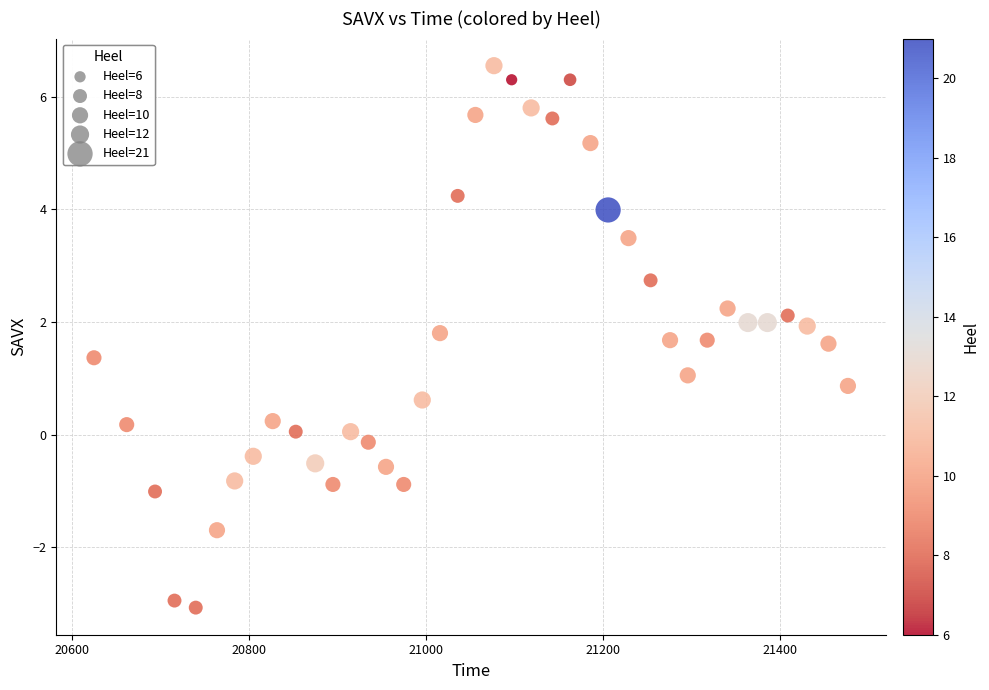

What is the range of X values (max minus min)?

852.0